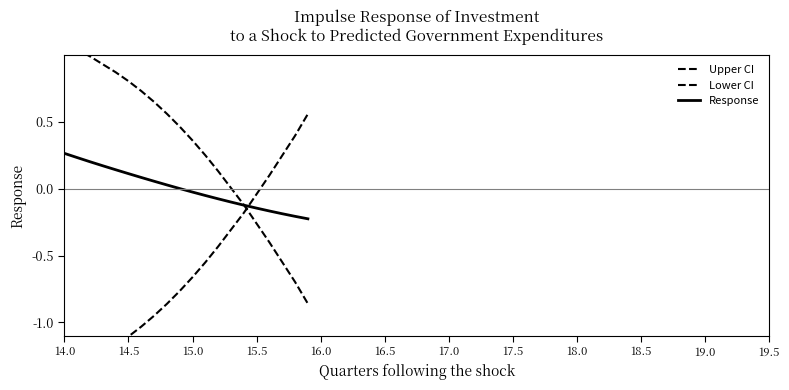

Which series has the widest spread of values?

Upper CI